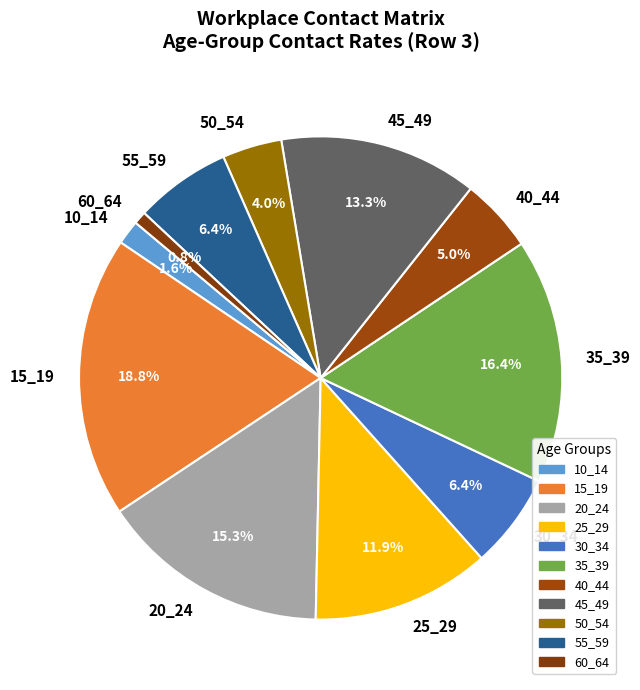

To the nearest percent, what is the average slice percentage?

9%